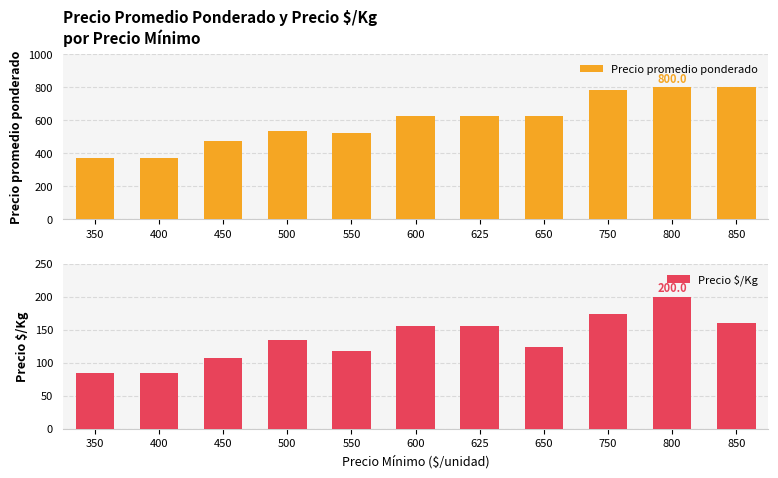

Reading left to right, extract all data points from this chart.

Precio promedio ponderado: 375.0	375.0	475.0	537.5	525.0	626.5	625.0	625.0	787.5	800.0	800.0
Precio $/Kg: 84.5	84.5	107.0	134.5	118.0	156.5	156.0	125.0	174.5	200.0	160.0